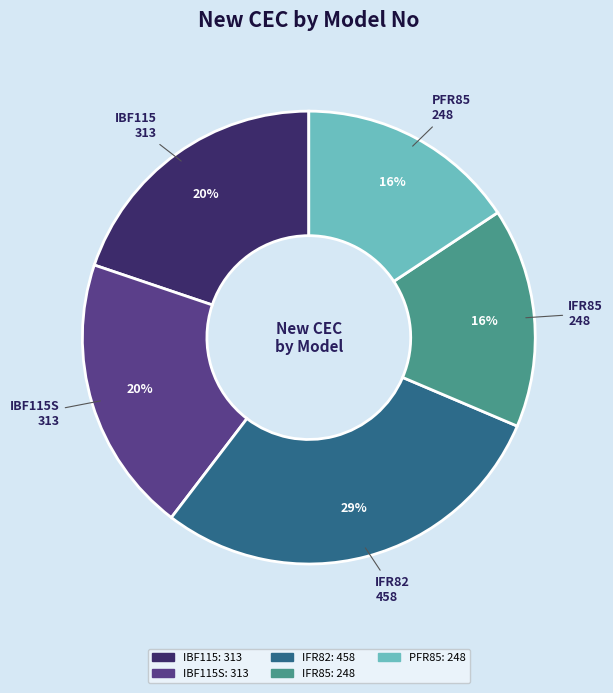

Is there a majority slice in this chart?

No